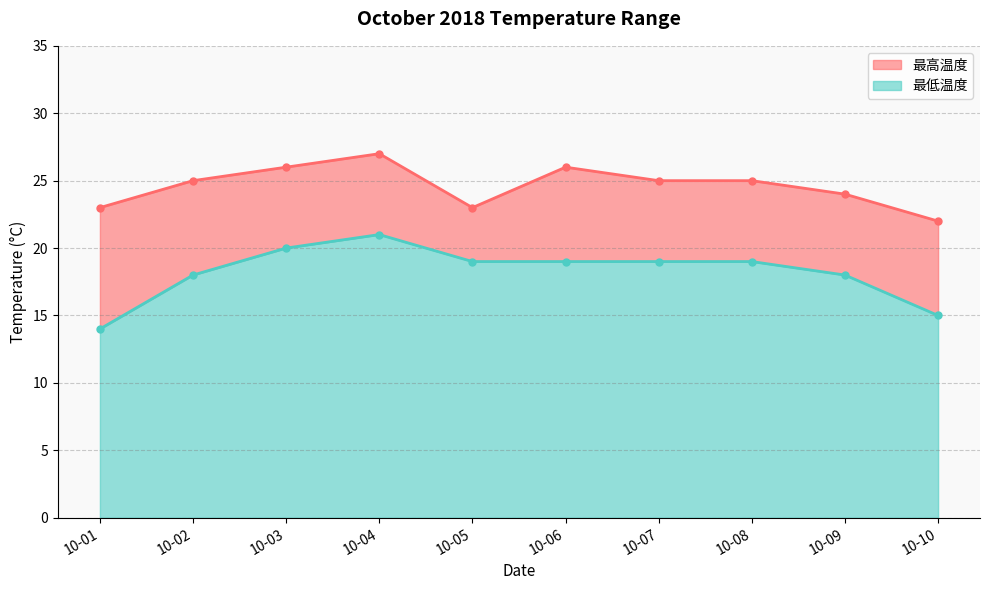

List the series in order of their overall mean, lowest first.

最低温度, 最高温度